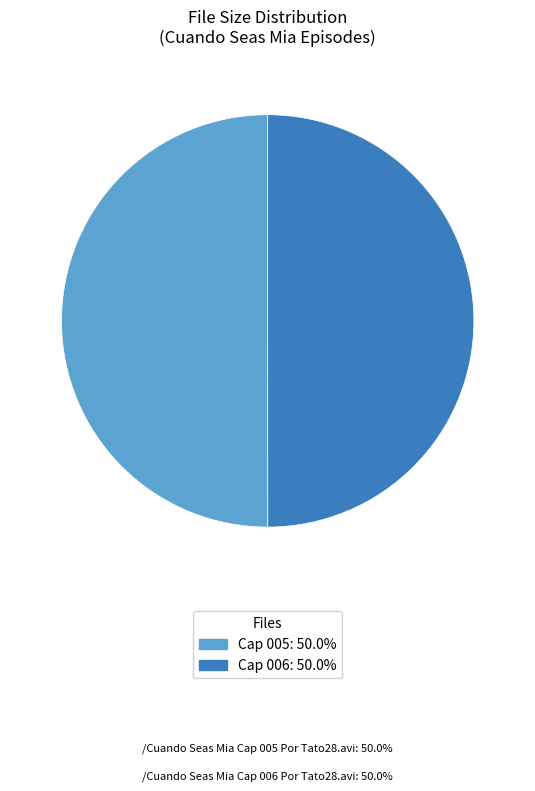

Combined, do Cap 005 and Cap 006 account for over 50%?

Yes